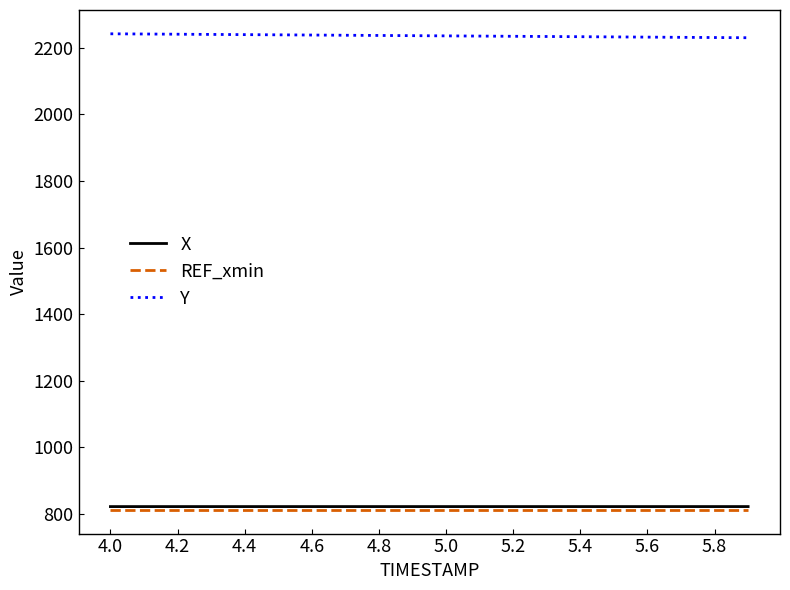

Which series has the largest total across all categories?

Y